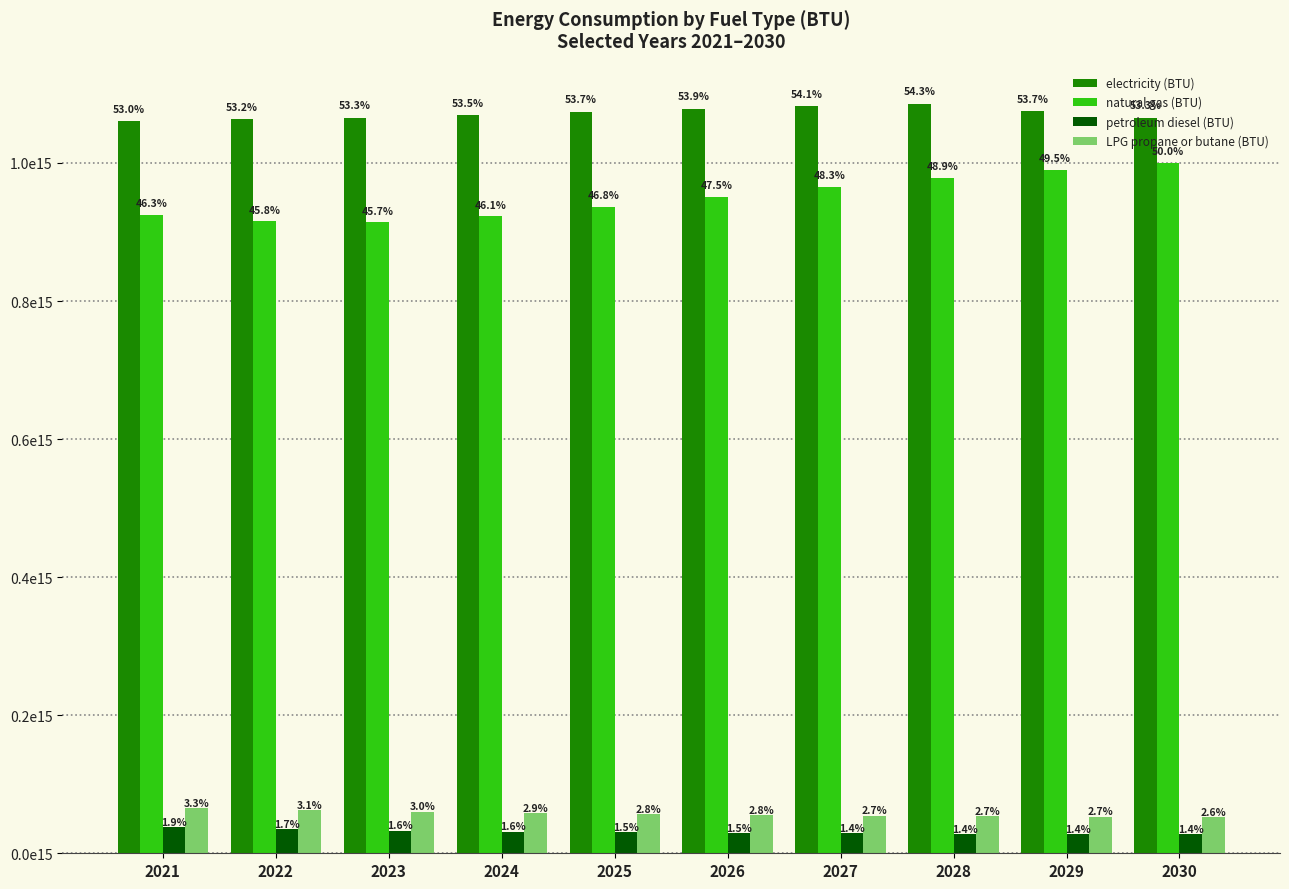

What are all the series names shown in the legend?

electricity (BTU), natural gas (BTU), petroleum diesel (BTU), LPG propane or butane (BTU)